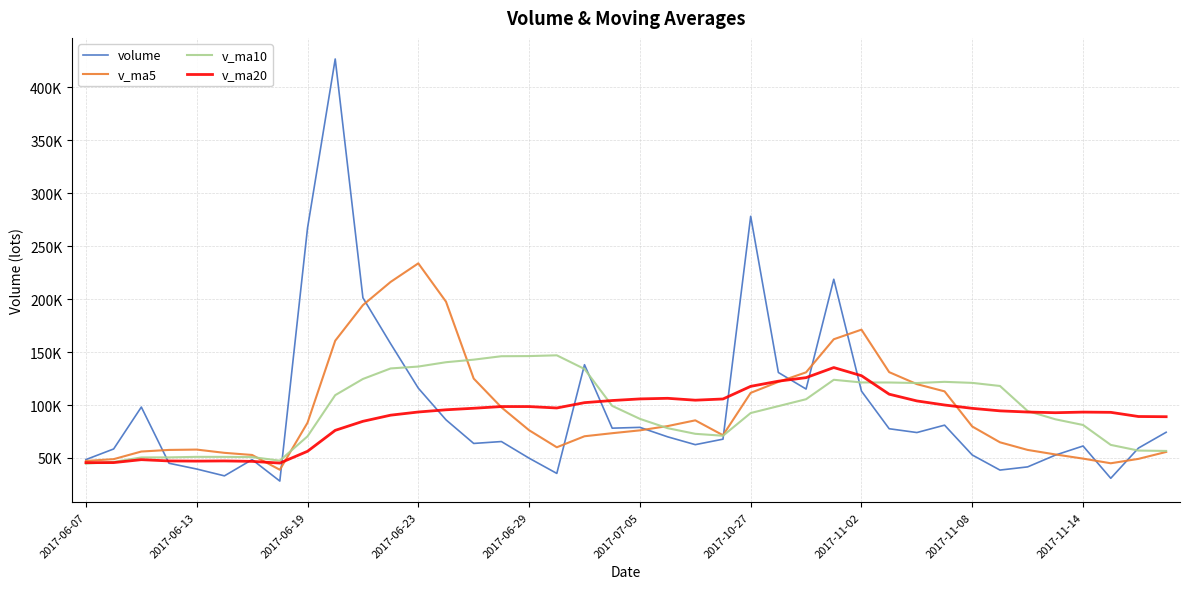

Is this an area chart (filled region under the line)?

No